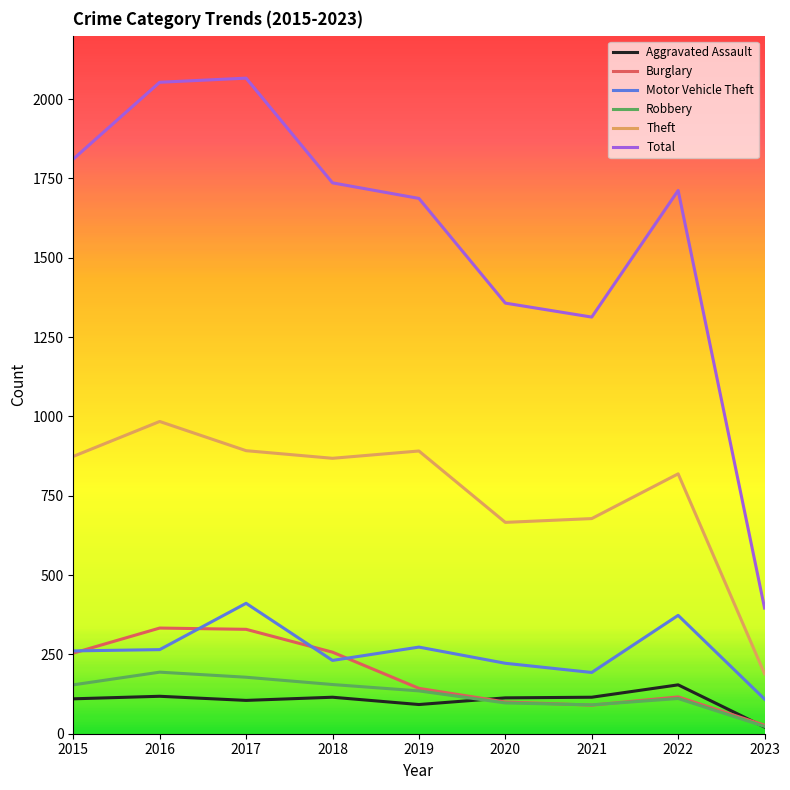

What is the difference between the Total values at 2021 and 2022?

399